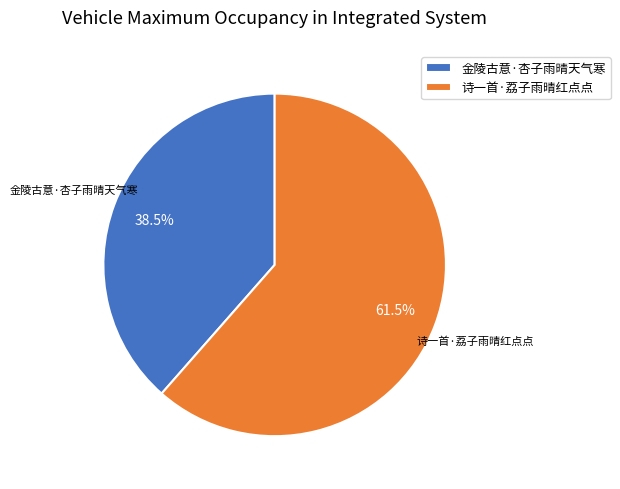

Approximately how many times larger is the value at 金陵古意·杏子雨晴天气寒 compared to 诗一首·荔子雨晴红点点?

0.6